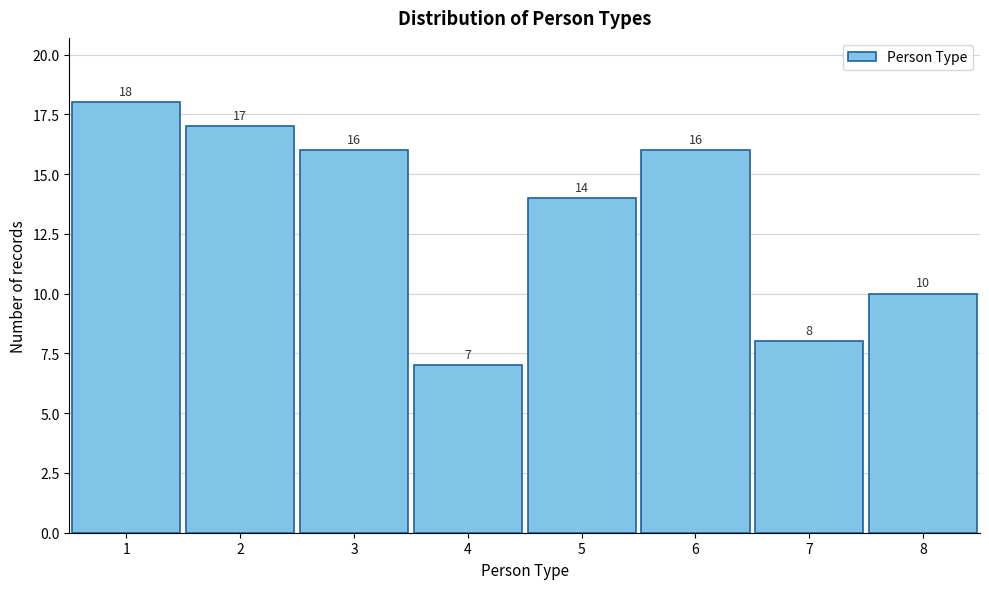

Reading left to right, transcribe this chart: for each bar, give the range it covers on the x-axis and its height.

0.5 to 1.5: 18
1.5 to 2.5: 17
2.5 to 3.5: 16
3.5 to 4.5: 7
4.5 to 5.5: 14
5.5 to 6.5: 16
6.5 to 7.5: 8
7.5 to 8.5: 10